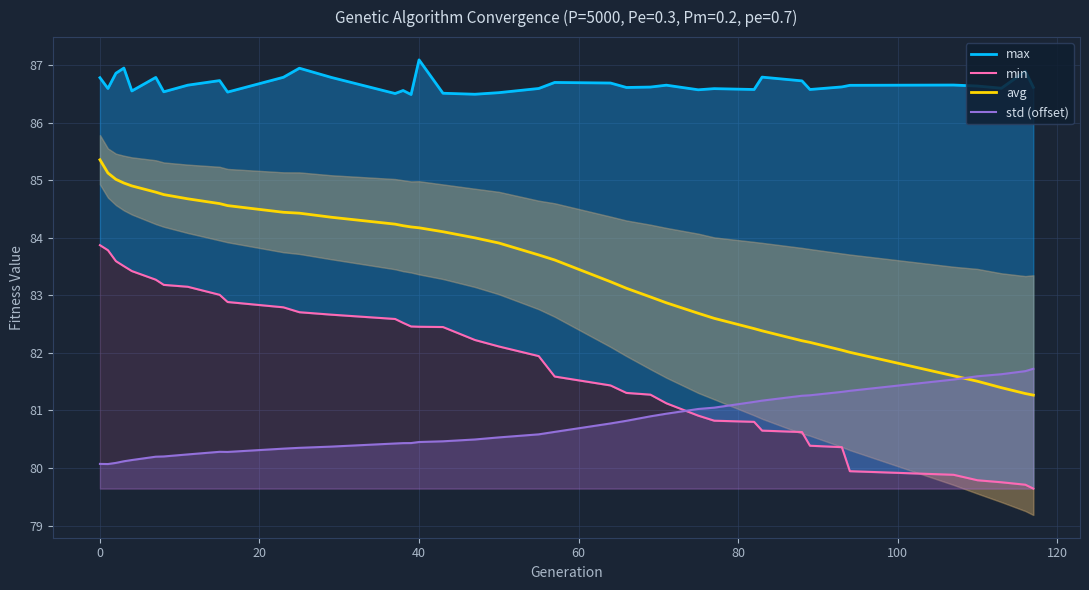

What is the highest value of the std (offset) series?

81.7